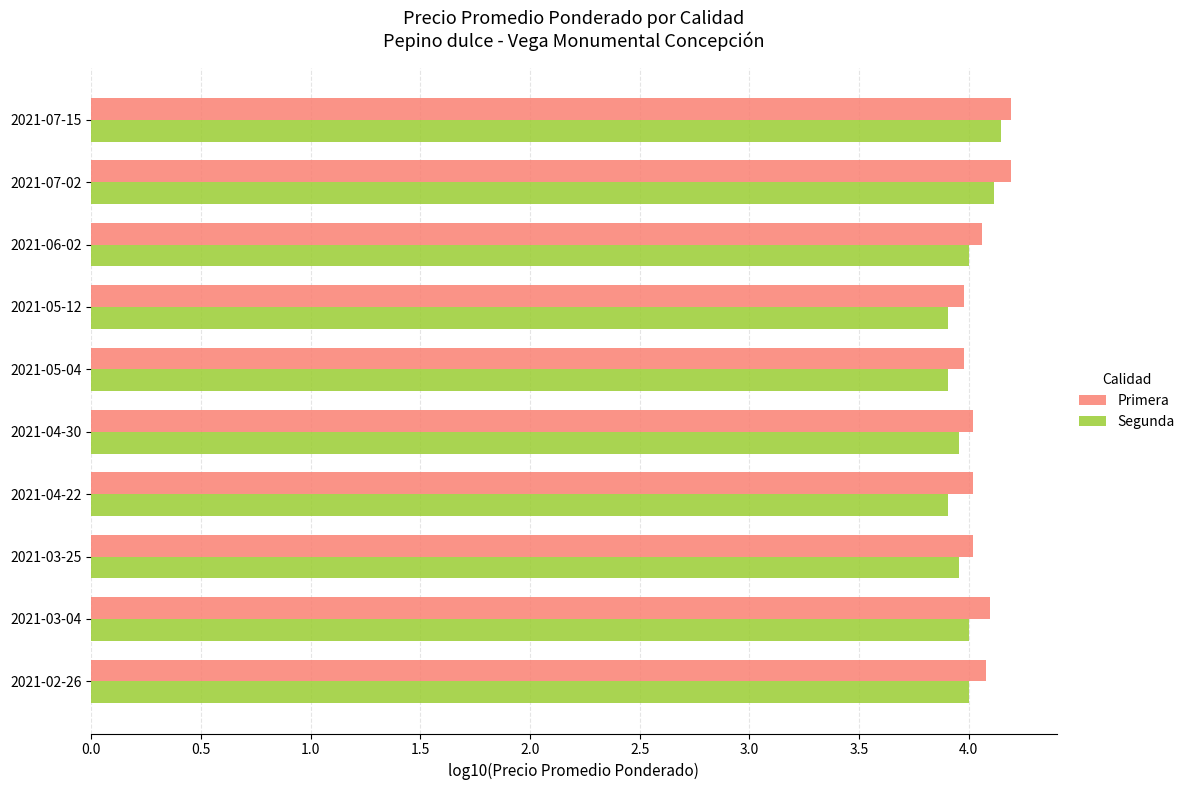

The value of Primera at 2021-03-04 is 4.1. True or false?

True